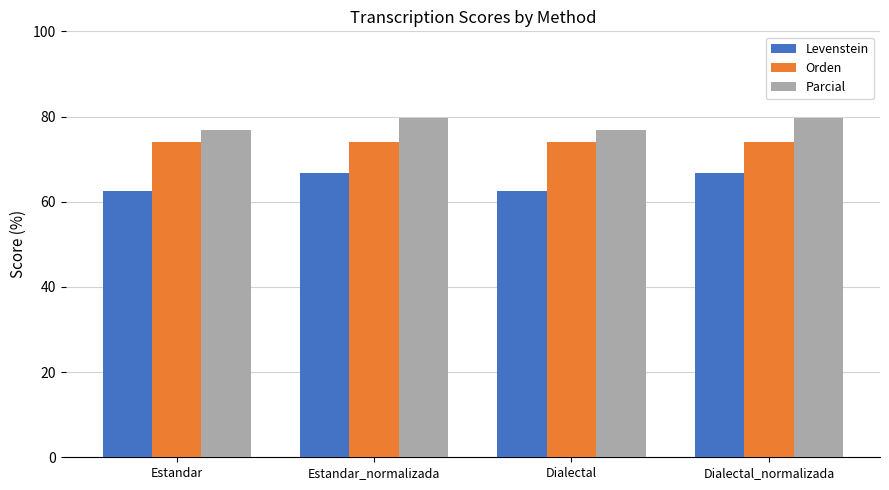

Rank the series by their maximum value, from lowest to highest.

Levenstein, Orden, Parcial